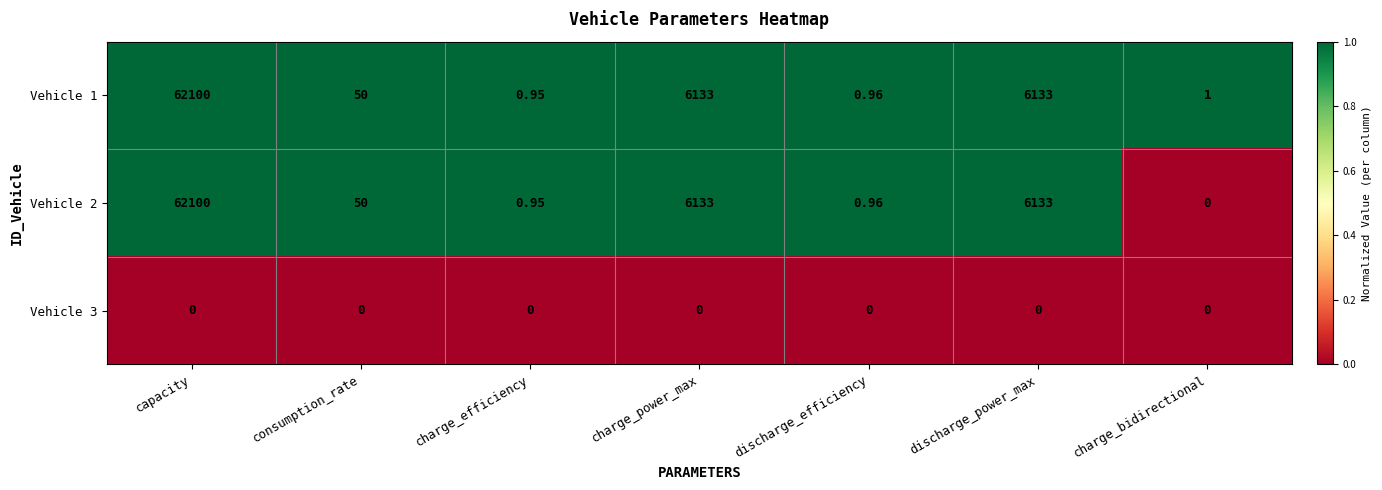

At which category is the sum across all series the highest?

capacity